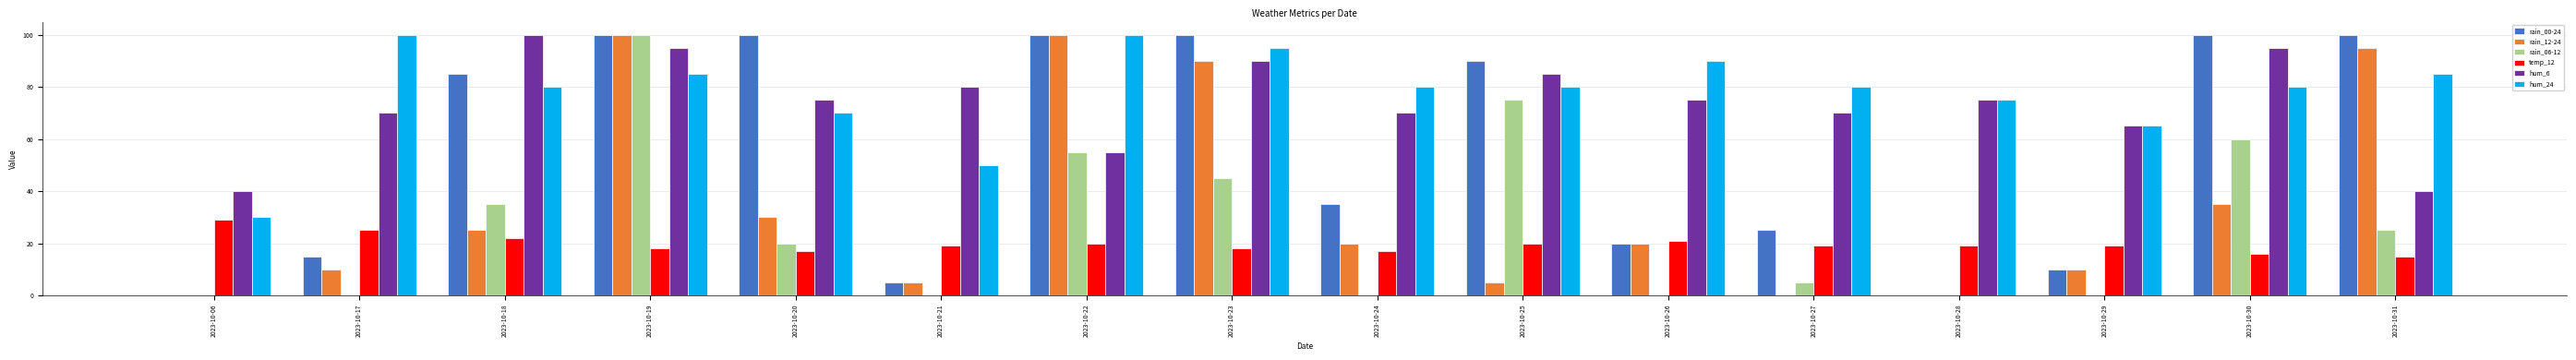

At which category is the sum across all series the highest?

2023-10-19